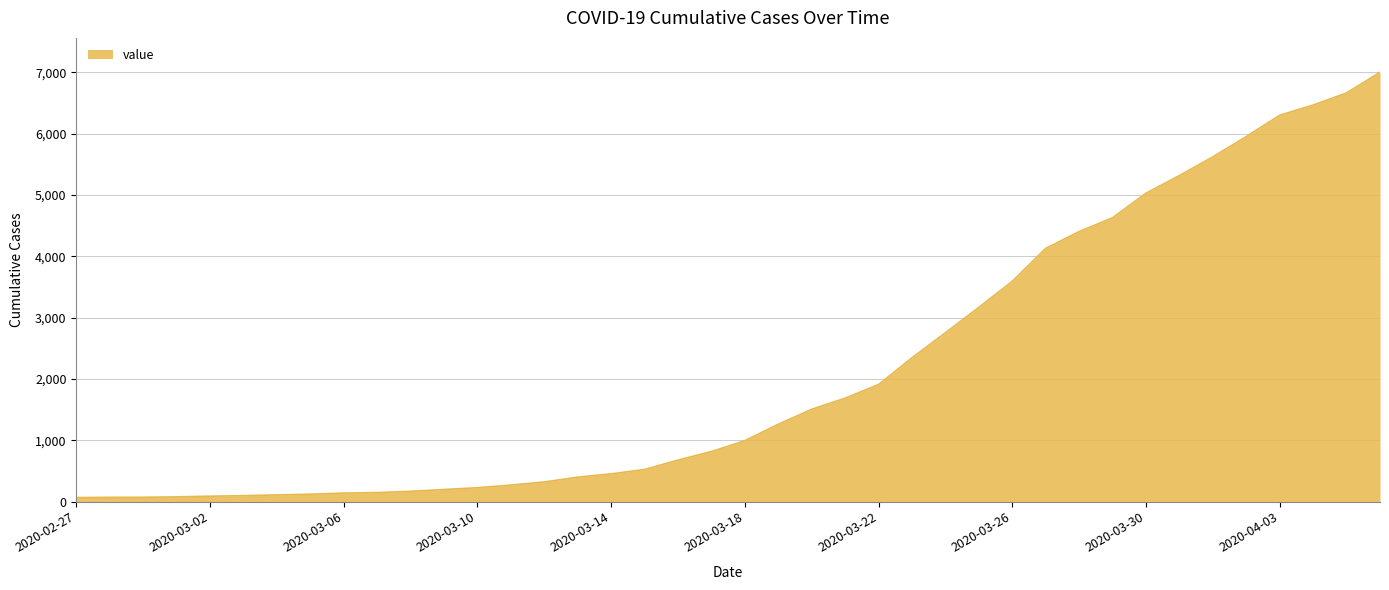

What is the greatest value displayed?

7001